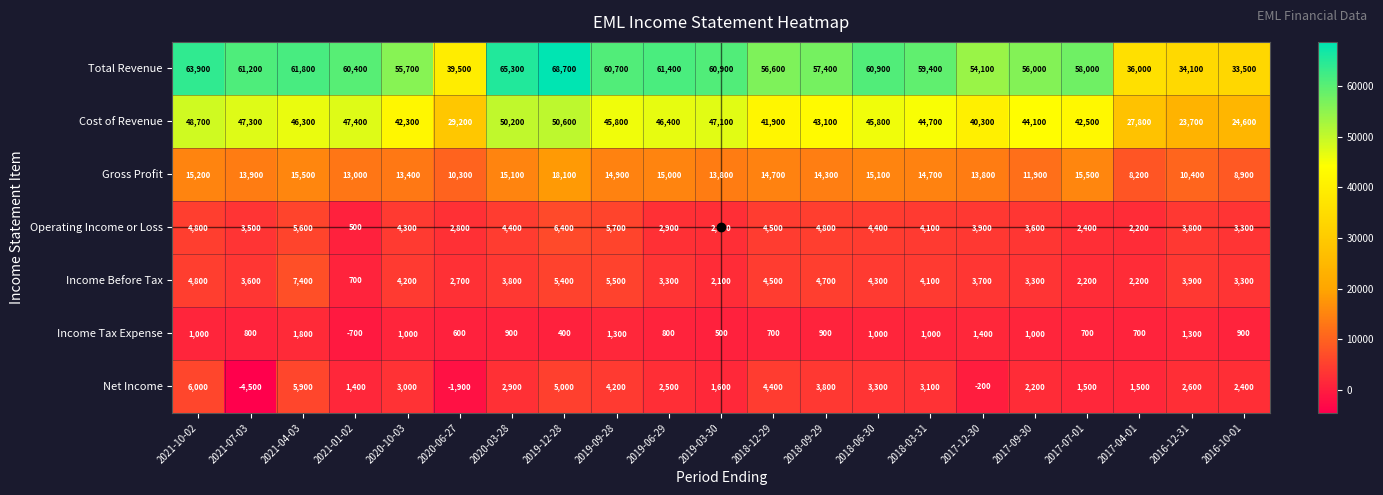

Rank the series by their maximum value, from highest to lowest.

Total Revenue, Cost of Revenue, Gross Profit, Income Before Tax, Operating Income or Loss, Net Income, Income Tax Expense